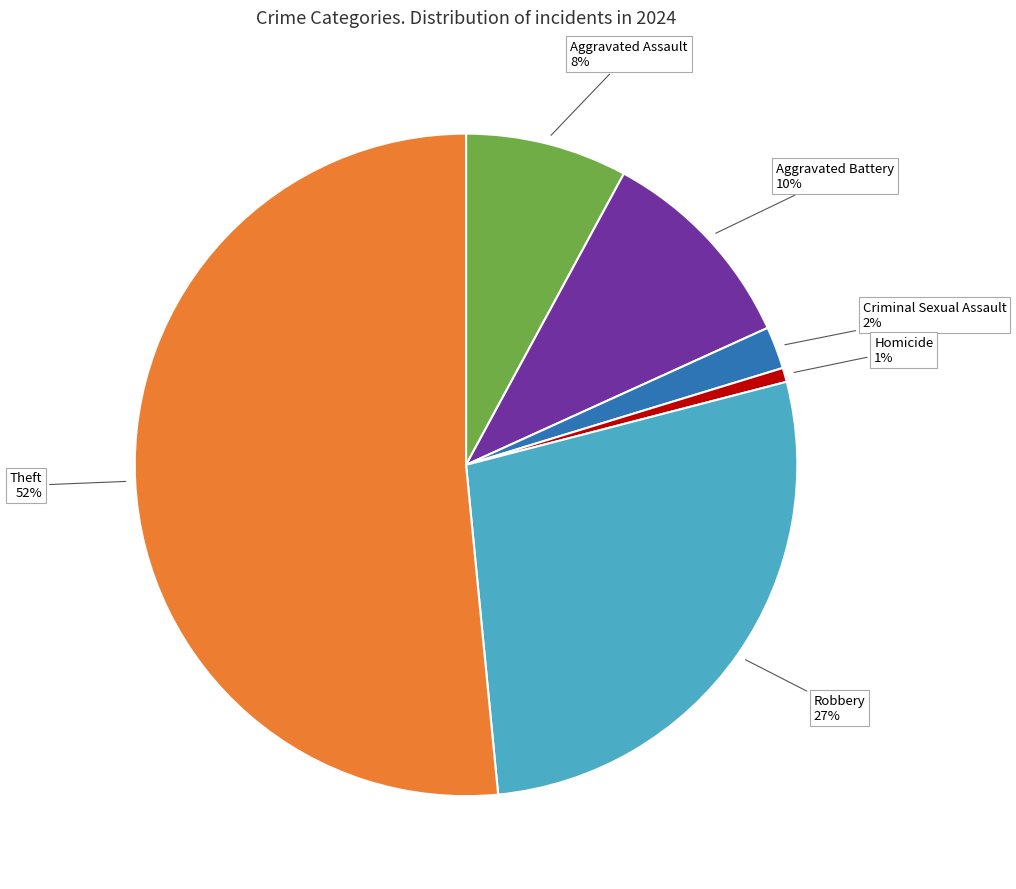

To the nearest percent, what is the average slice percentage?

17%